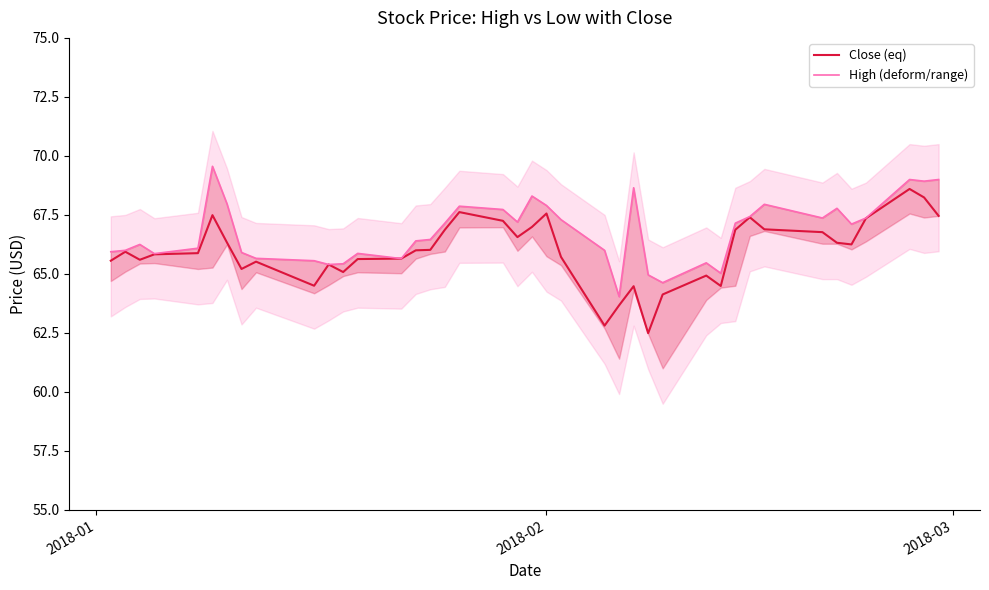

What is the minimum value for Close (eq)?

62.5